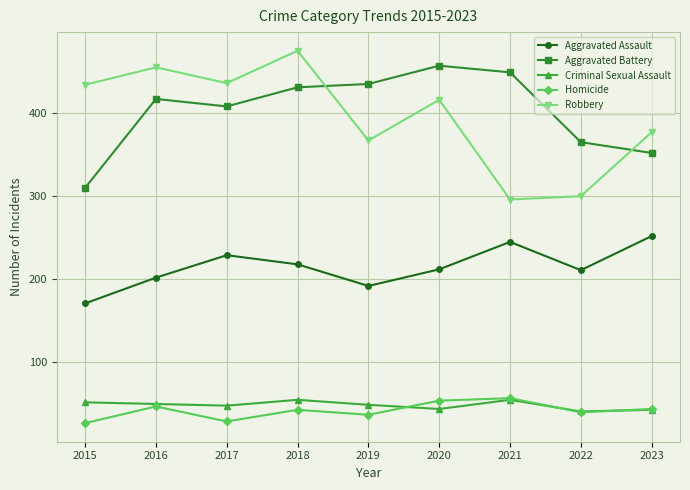

What is the smallest value displayed?

27